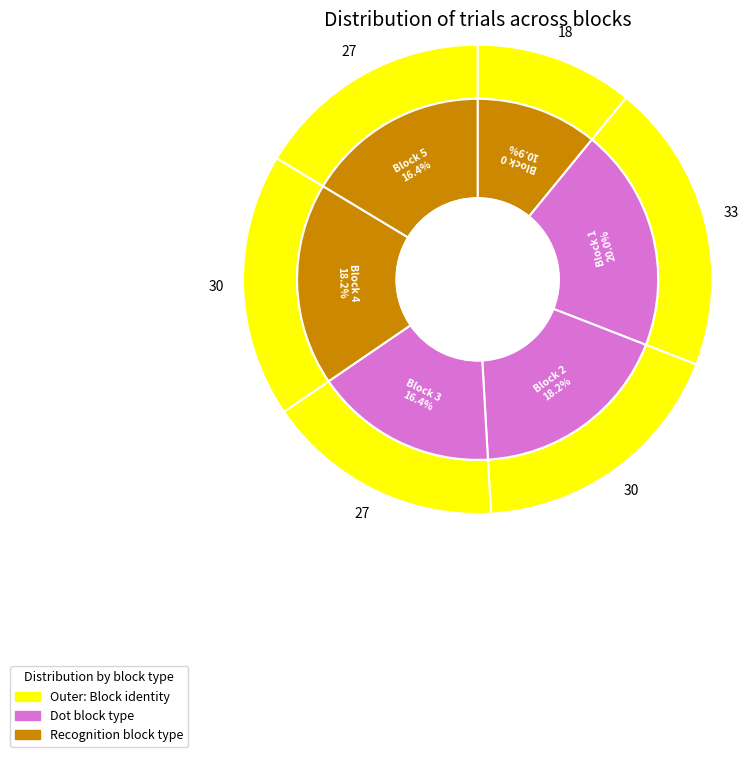

Is it true that 0 is 22% of the pie?

False